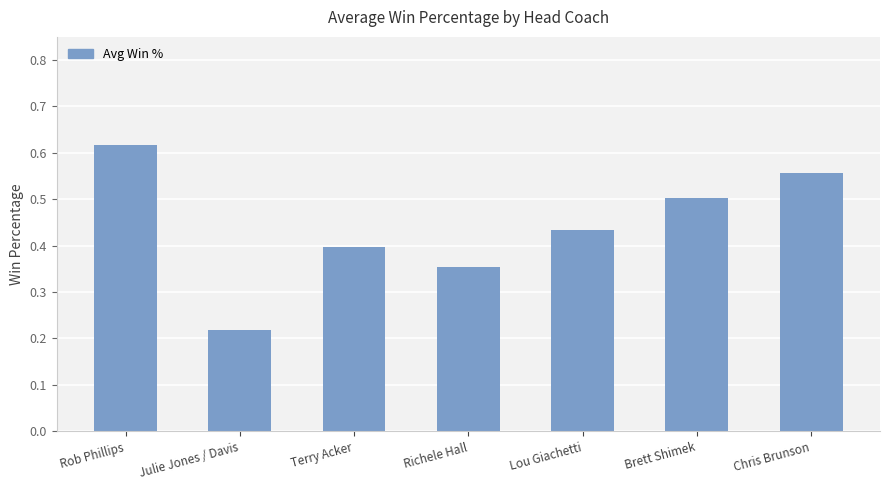

The value at Brett Shimek is 0.5. True or false?

True